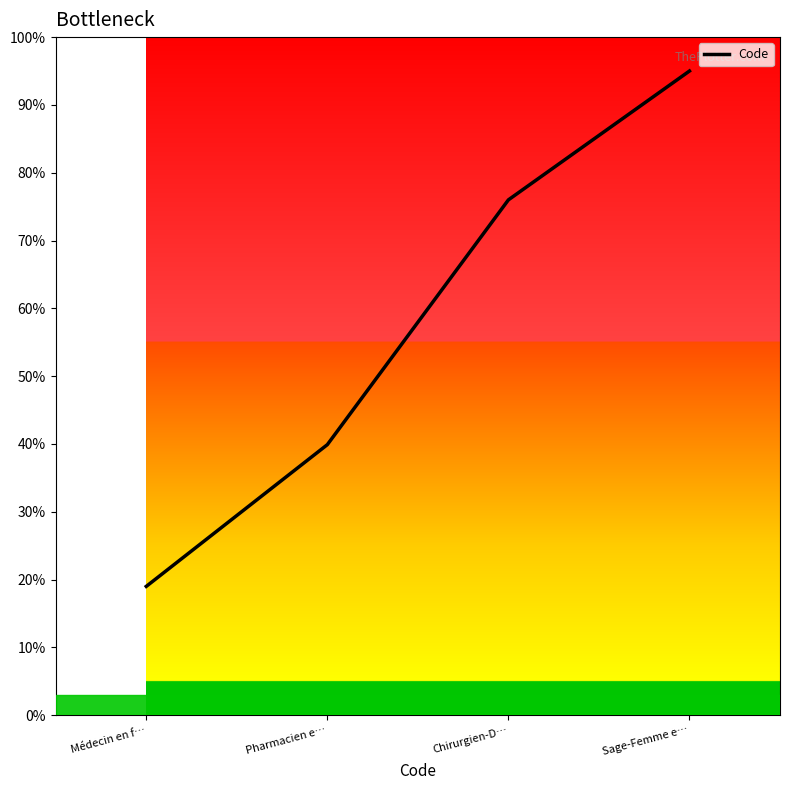

Reading right to left, what are all the values shown in this chart?

Sage-Femme e…=95.0	Chirurgien-D…=76.0	Pharmacien e…=39.9	Médecin en f…=19.0